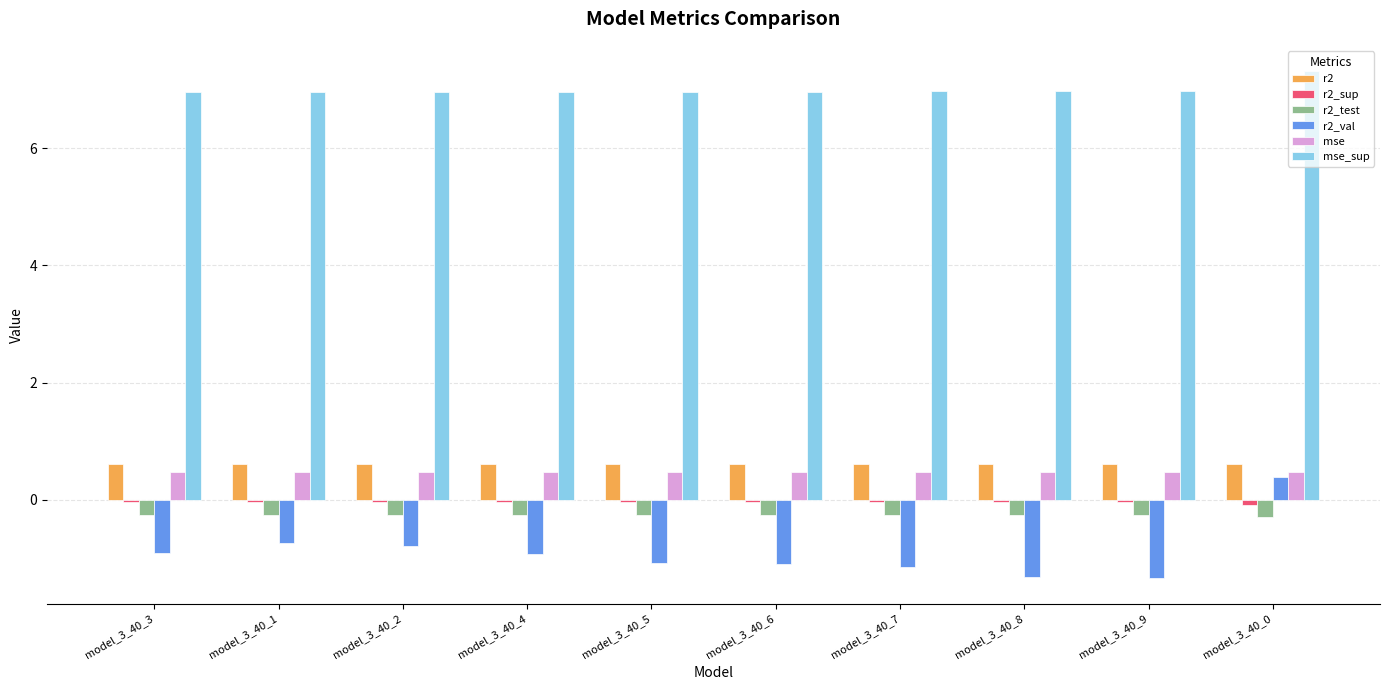

What is the minimum value for r2_test?

-0.3